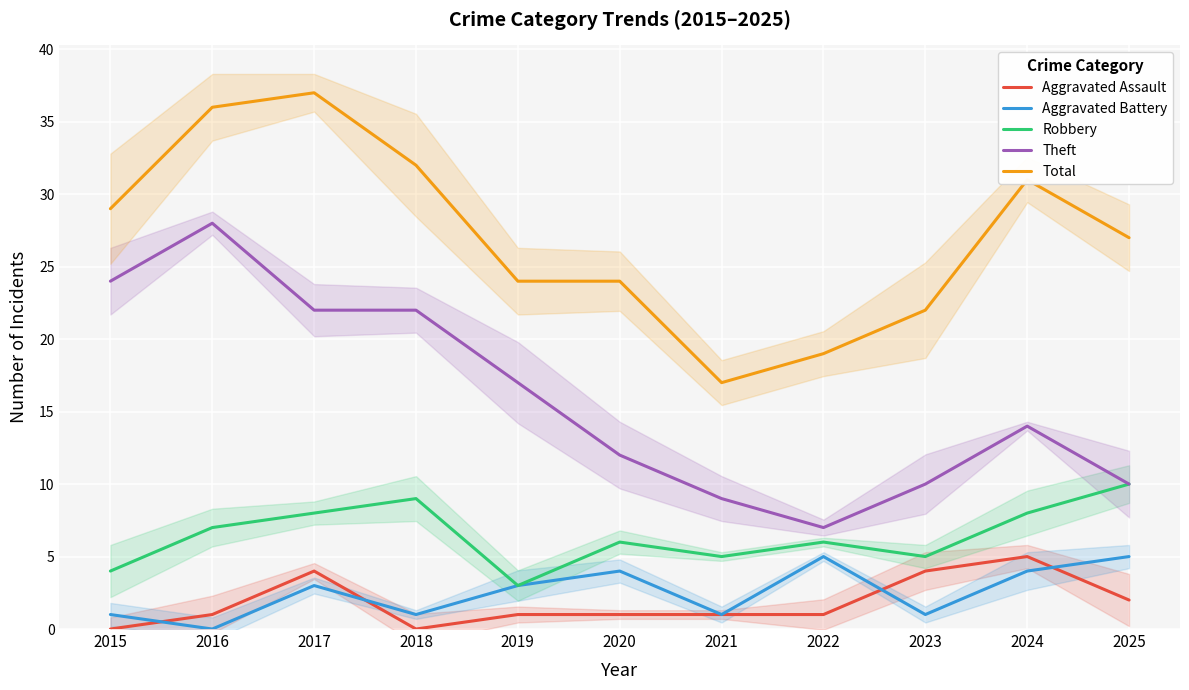

Reading left to right, list all the values displayed in this chart.

Aggravated Assault: 0	1	4	0	1	1	1	1	4	5	2
Aggravated Battery: 1	0	3	1	3	4	1	5	1	4	5
Robbery: 4	7	8	9	3	6	5	6	5	8	10
Theft: 24	28	22	22	17	12	9	7	10	14	10
Total: 29	36	37	32	24	24	17	19	22	31	27